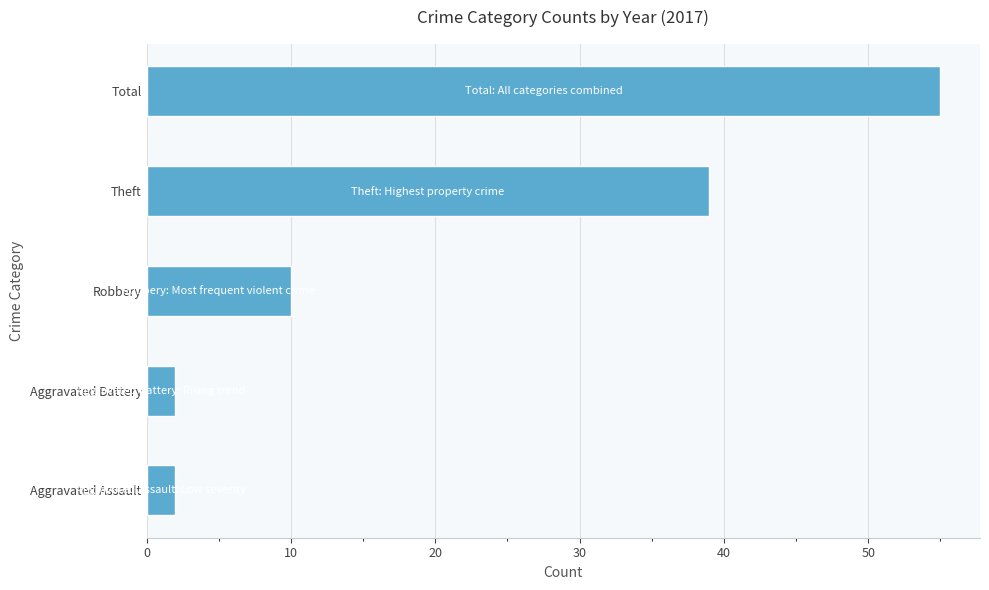

Where is the data nearest to the value 28?

Theft